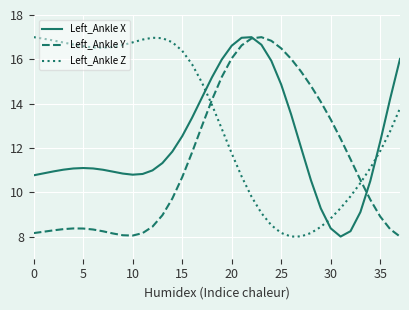

Which series has the largest total across all categories?

Left_Ankle Z